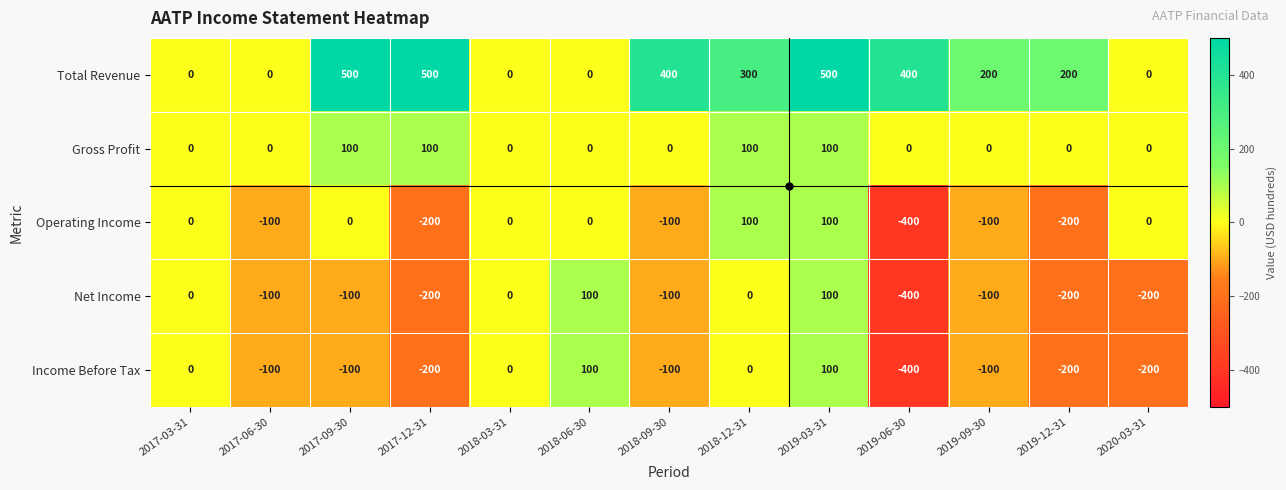

The value of Operating Income at 2017-03-31 is 0. True or false?

True